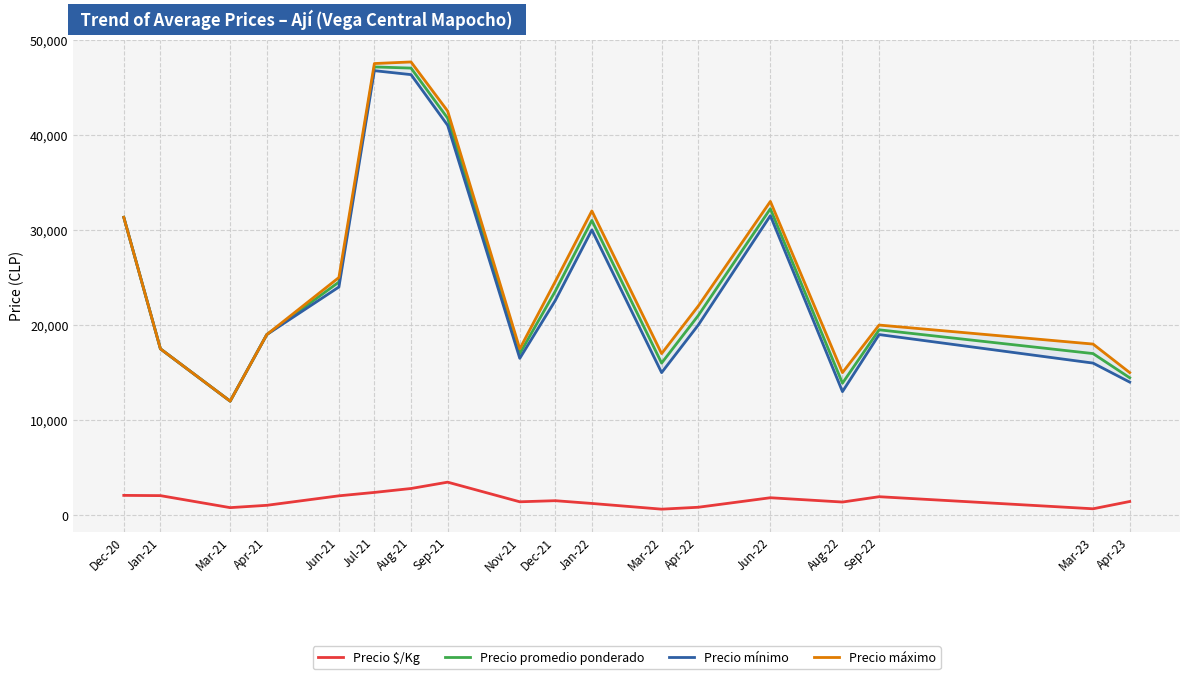

True or false: Precio mínimo and Precio máximo intersect in this chart.

False